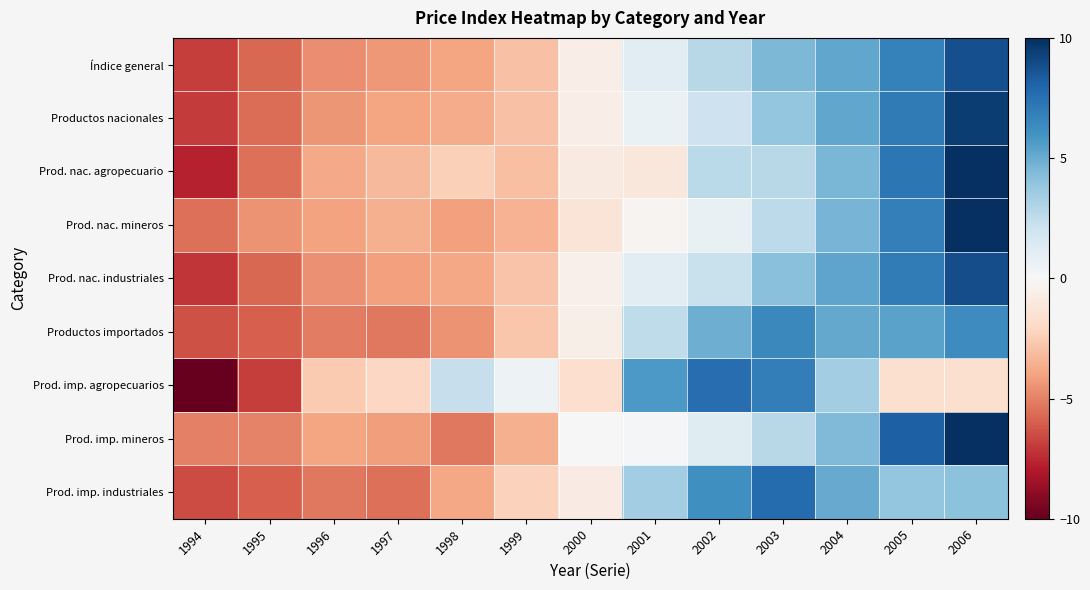

At 2001, list the series in order from smallest to largest.

Prod. nac. agropecuario, Prod. nac. mineros, Prod. imp. mineros, Productos nacionales, Índice general, Prod. nac. industriales, Productos importados, Prod. imp. industriales, Prod. imp. agropecuarios